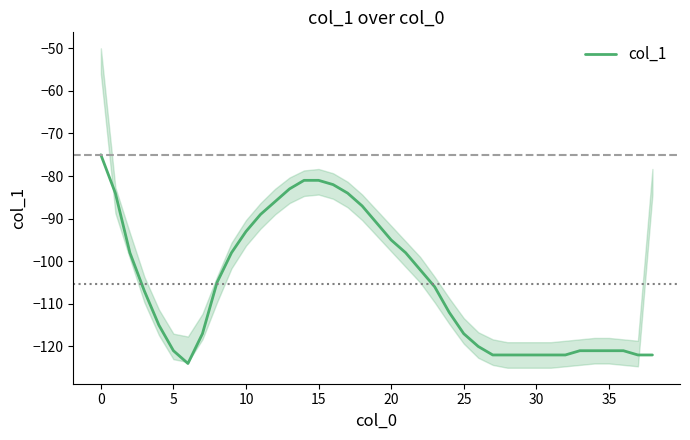

What is the minimum value for col_1?

-124